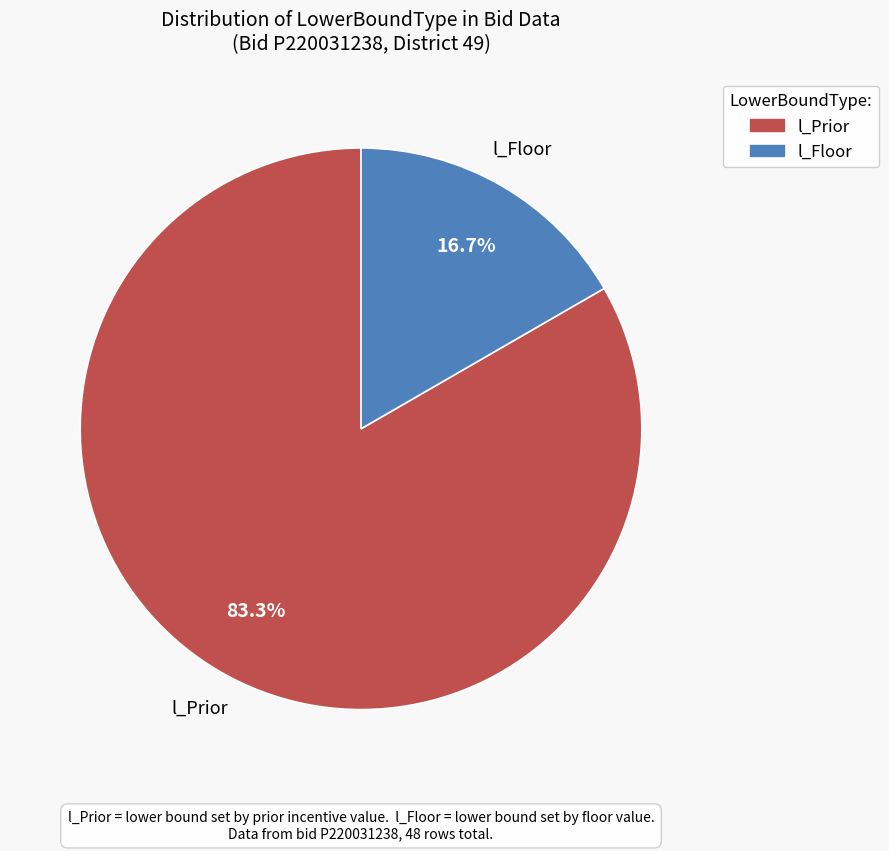

Is there a majority slice in this chart?

Yes